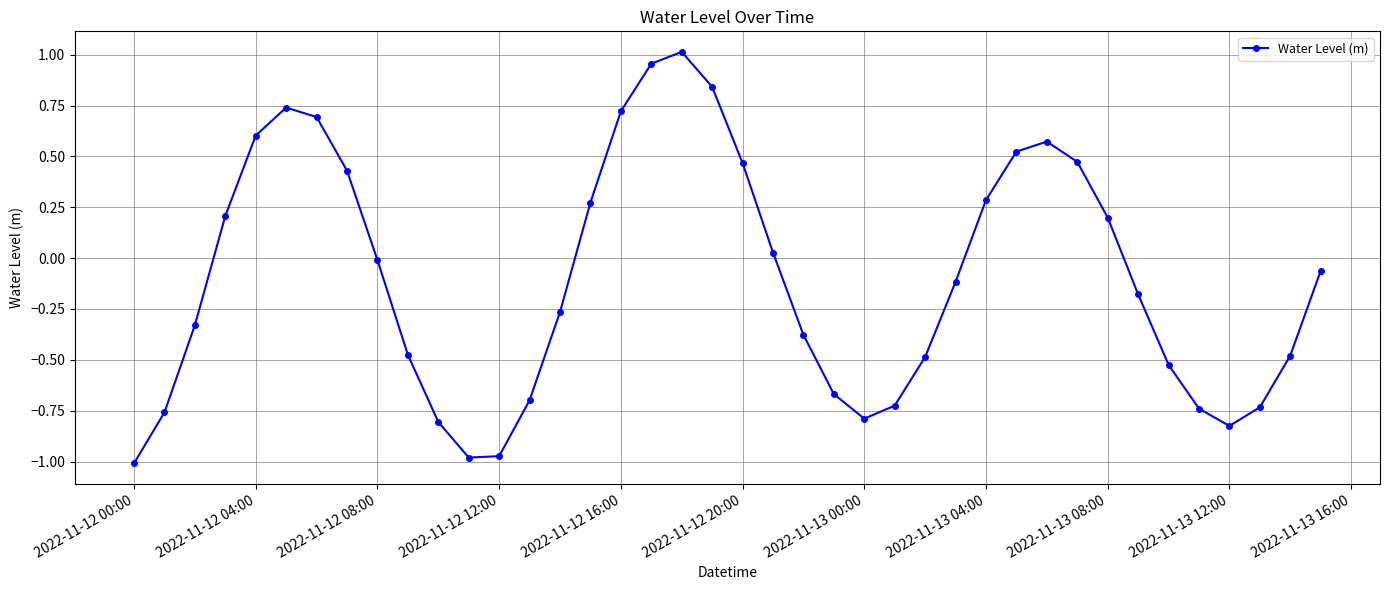

What is the sum of all values?

-4.0